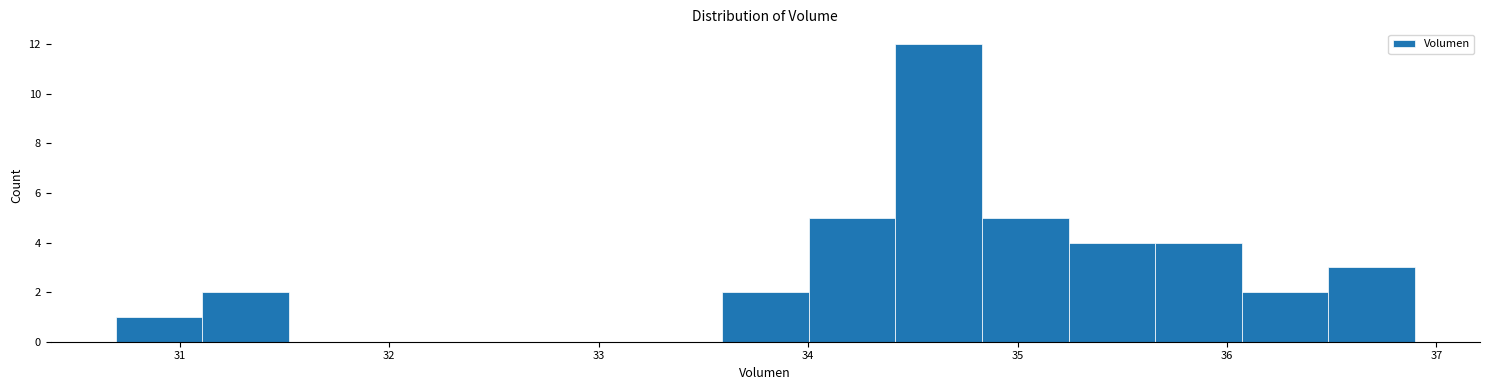

Reading left to right, list every bar in this chart as the range it spans on the x-axis followed by its height. Neither the bar edges nor the heights are printed on the chart, so give them approximately, as read against the axes.

30.7 to 31.1: 1
31.1 to 31.5: 2
31.5 to 31.9: 0
31.9 to 32.3: 0
32.3 to 32.8: 0
32.8 to 33.2: 0
33.2 to 33.6: 0
33.6 to 34.0: 2
34.0 to 34.4: 5
34.4 to 34.8: 12
34.8 to 35.2: 5
35.2 to 35.7: 4
35.7 to 36.1: 4
36.1 to 36.5: 2
36.5 to 36.9: 3